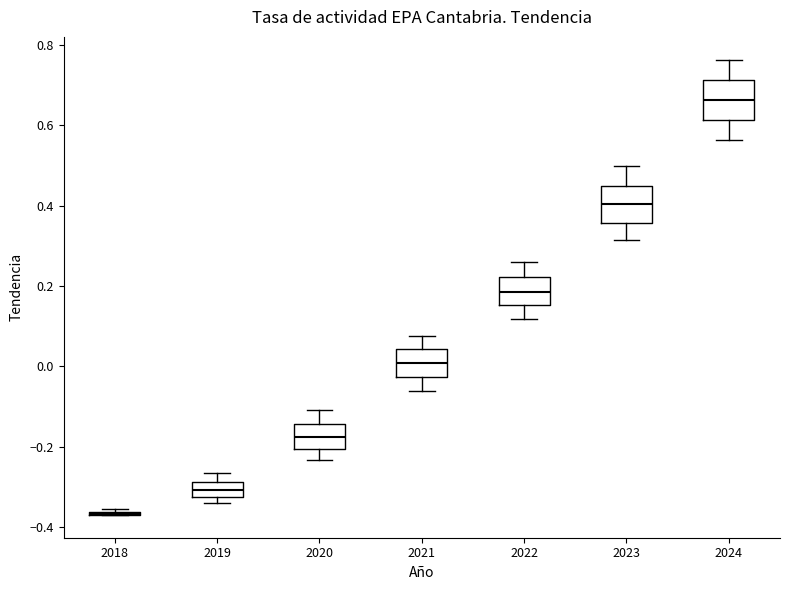

Reading left to right, read every box against the y-axis: the position of its median line, the range the box covers, and the ends of its whiskers. The values are not printed on the chart, so give them approximately, as read against the axis.

2018: box collapsed to a line at -0.36, whiskers -0.36 to -0.36
2019: median -0.30, box -0.32 to -0.28, whiskers -0.34 to -0.26
2020: median -0.18, box -0.20 to -0.14, whiskers -0.24 to -0.10
2021: median 0.00, box -0.02 to 0.04, whiskers -0.06 to 0.08
2022: median 0.18, box 0.16 to 0.22, whiskers 0.12 to 0.26
2023: median 0.40, box 0.36 to 0.46, whiskers 0.32 to 0.50
2024: median 0.66, box 0.62 to 0.72, whiskers 0.56 to 0.76